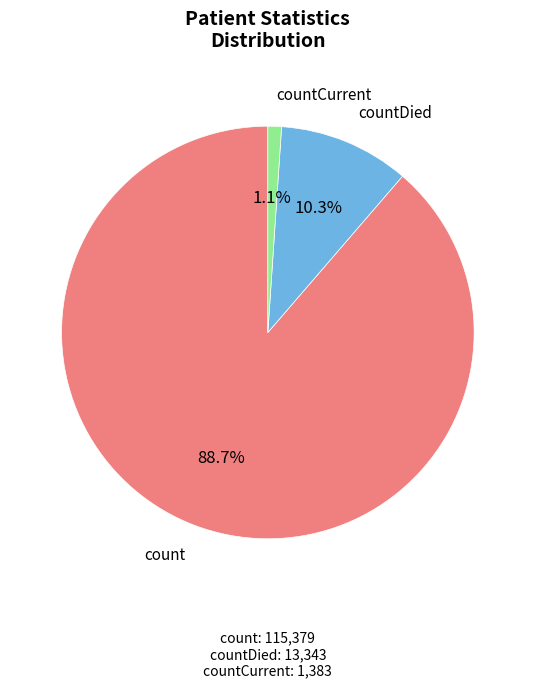

What is the smallest slice in the pie chart?

countCurrent